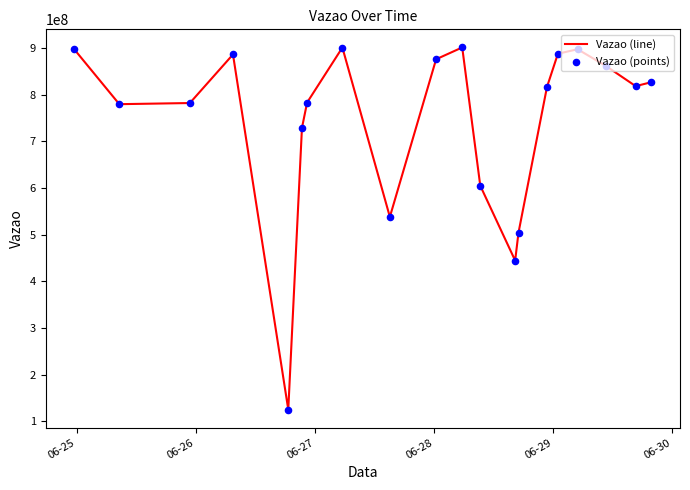

What is the smallest value displayed?

124990865